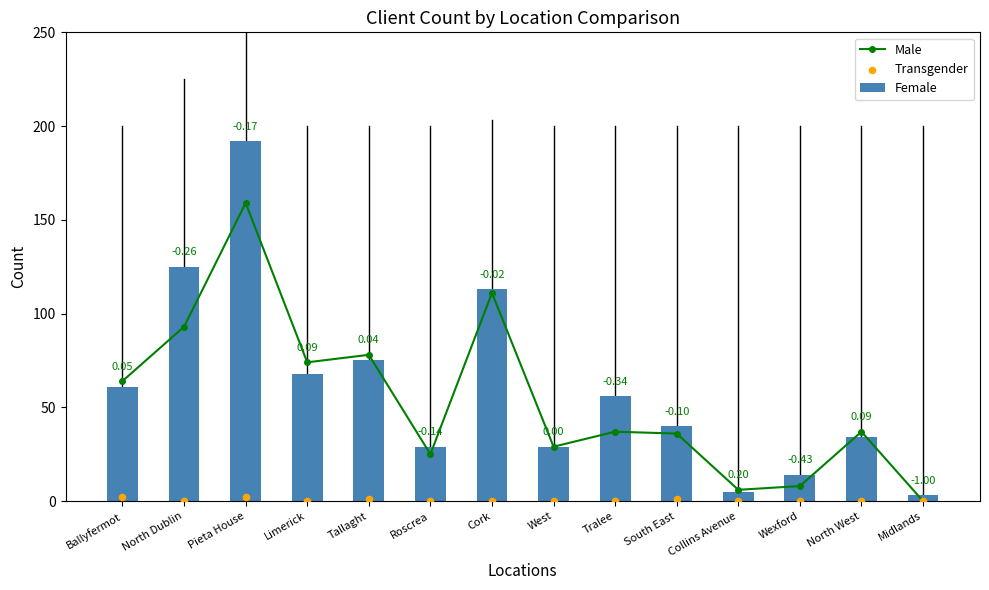

What is the total value across all series at Tallaght?

154